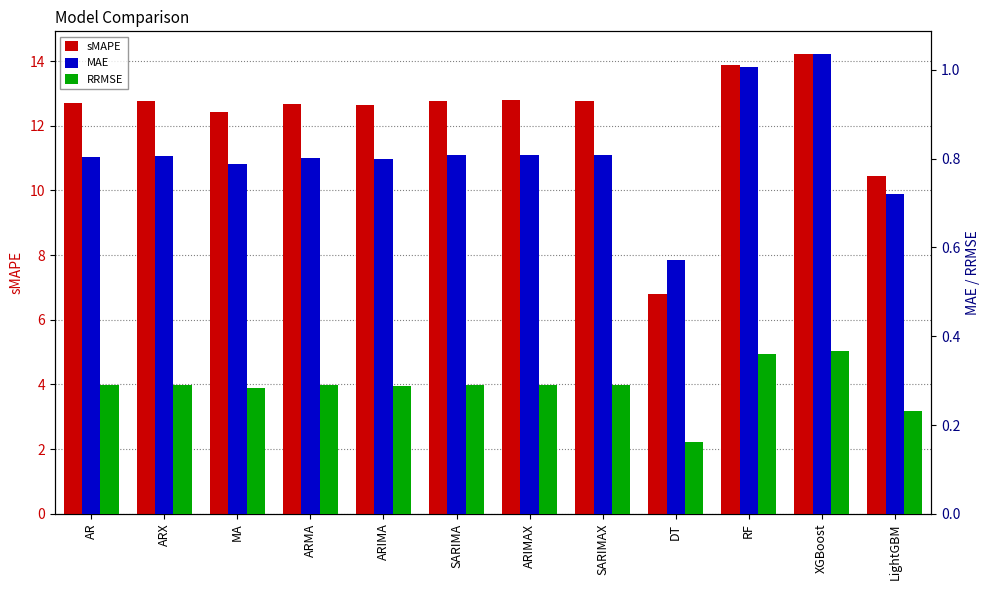

What is the spread (max minus min) of values at ARIMAX?

12.5